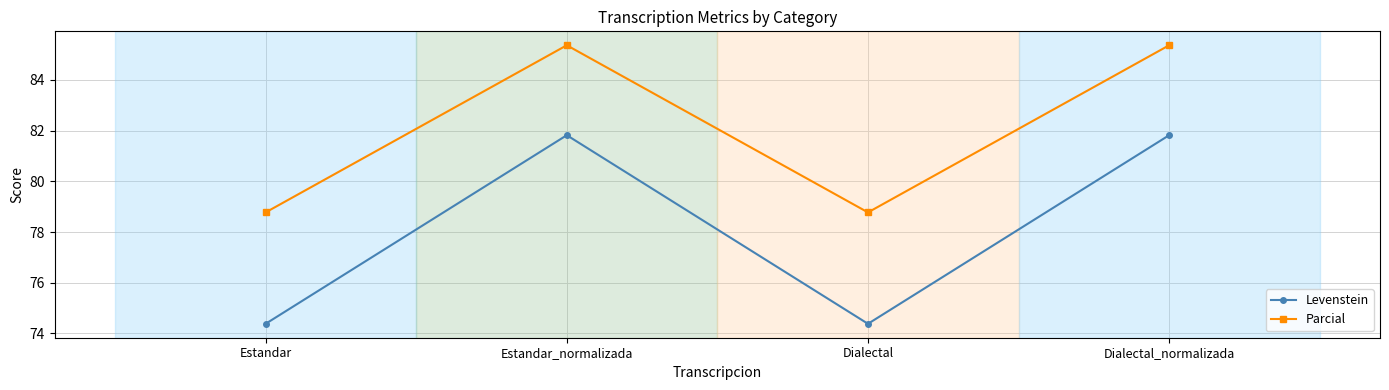

List the series in order of their peak value, lowest first.

Levenstein, Parcial